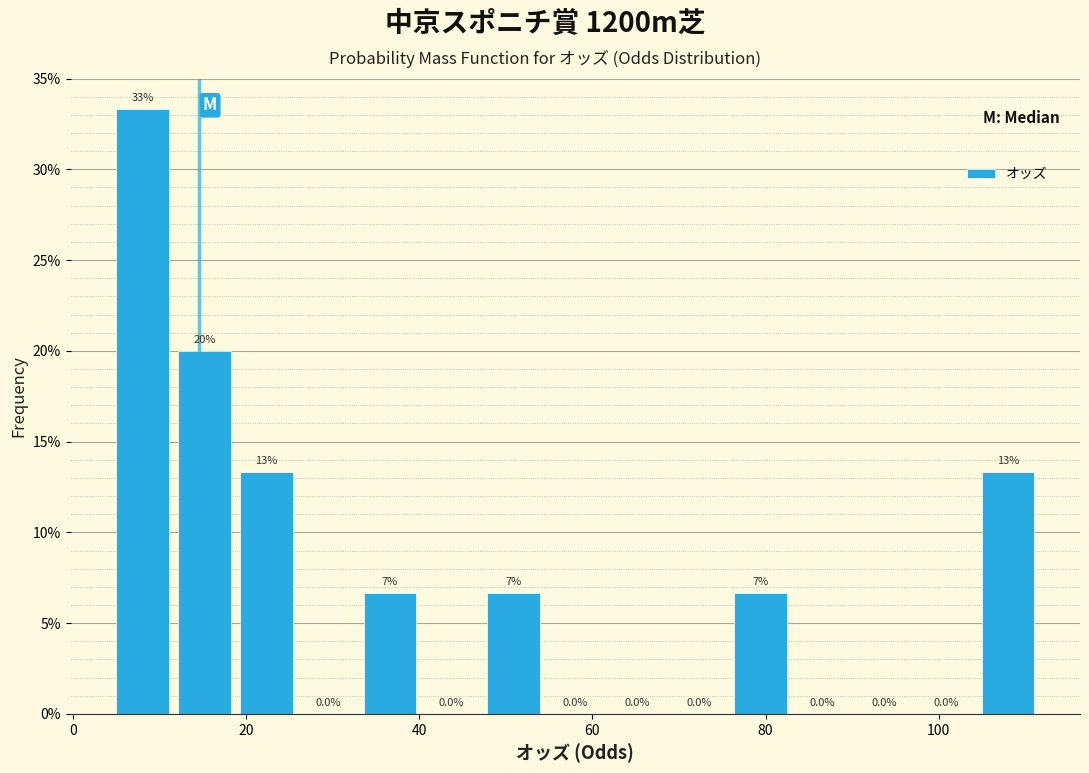

Around what value on the x-axis is the tallest bar? Give the approximate position of its centre, as read against the axis.

8